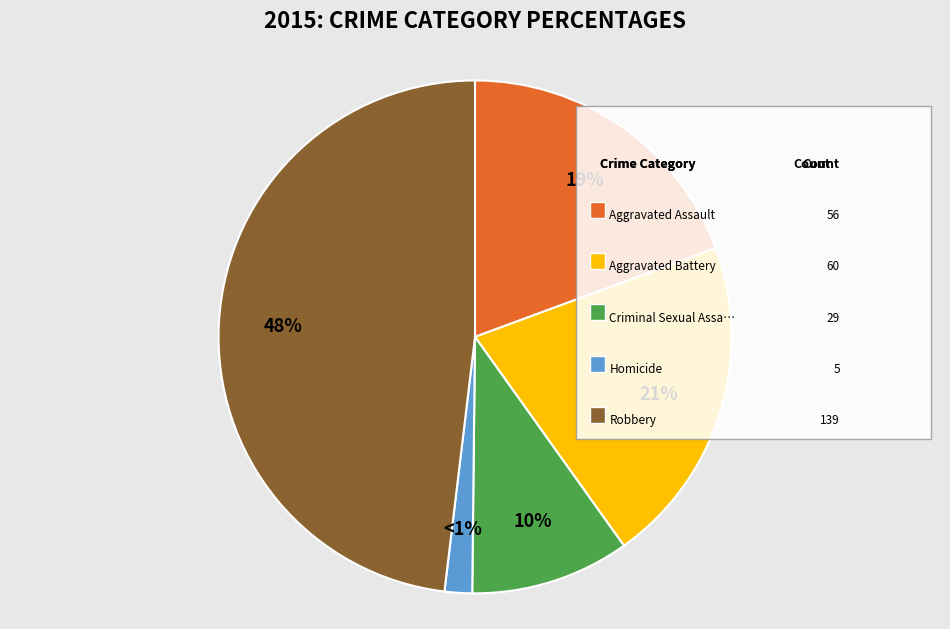

How many segments does this pie chart have?

5